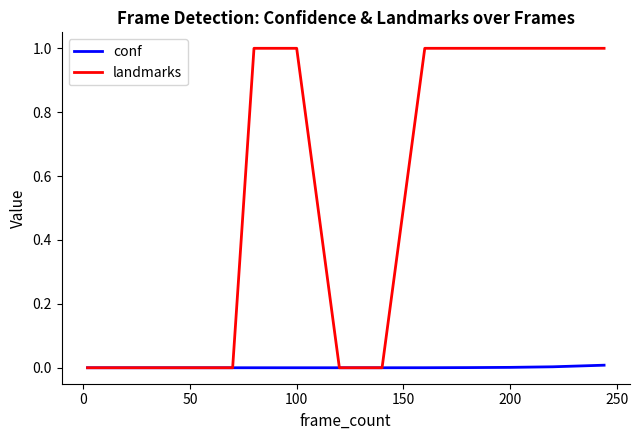

What is the maximum value shown in the chart?

1.0